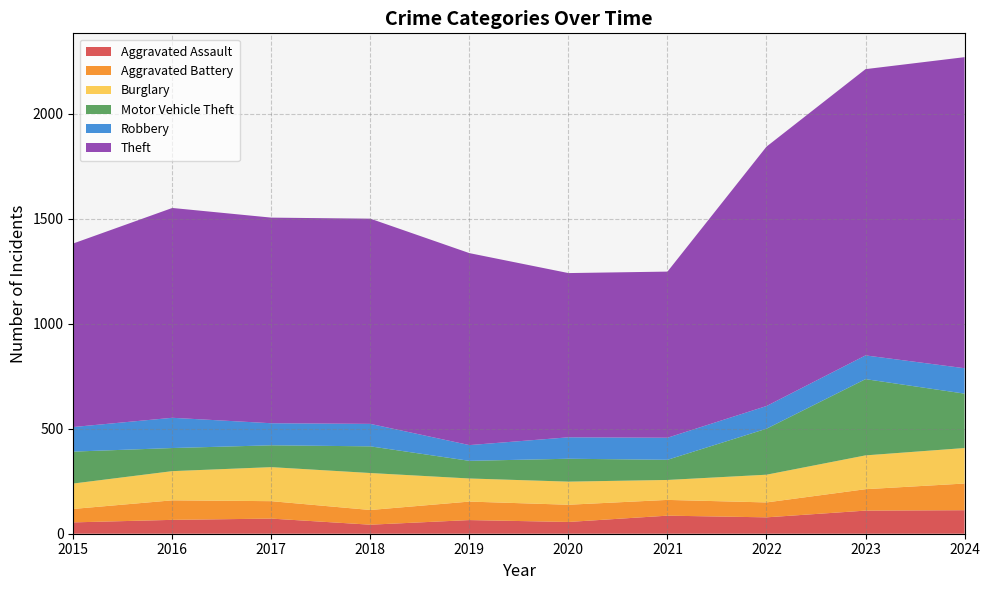

Reading left to right, what are all the values shown in this chart?

Aggravated Assault: 54	66	72	43	65	56	86	78	110	112
Aggravated Battery: 64	93	83	70	88	82	75	71	102	127
Burglary: 121	139	162	176	110	110	95	132	161	169
Motor Vehicle Theft: 152	110	104	127	84	109	96	219	363	259
Robbery: 117	144	105	107	75	102	105	108	113	121
Theft: 874	999	979	977	914	782	791	1235	1363	1481